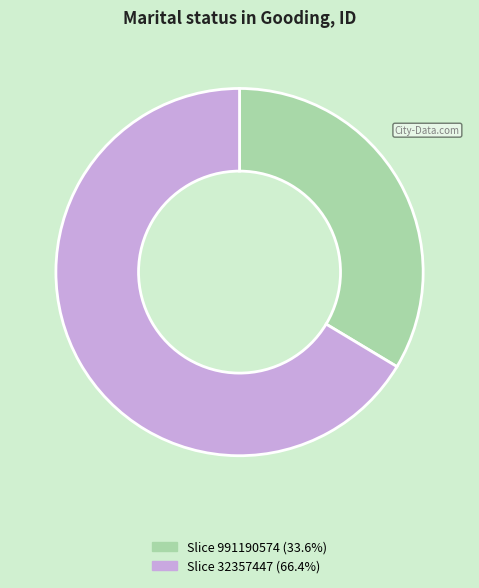

What is the ratio of the value at Slice 991190574 (33.6%) to the value at Slice 32357447 (66.4%)?

0.5